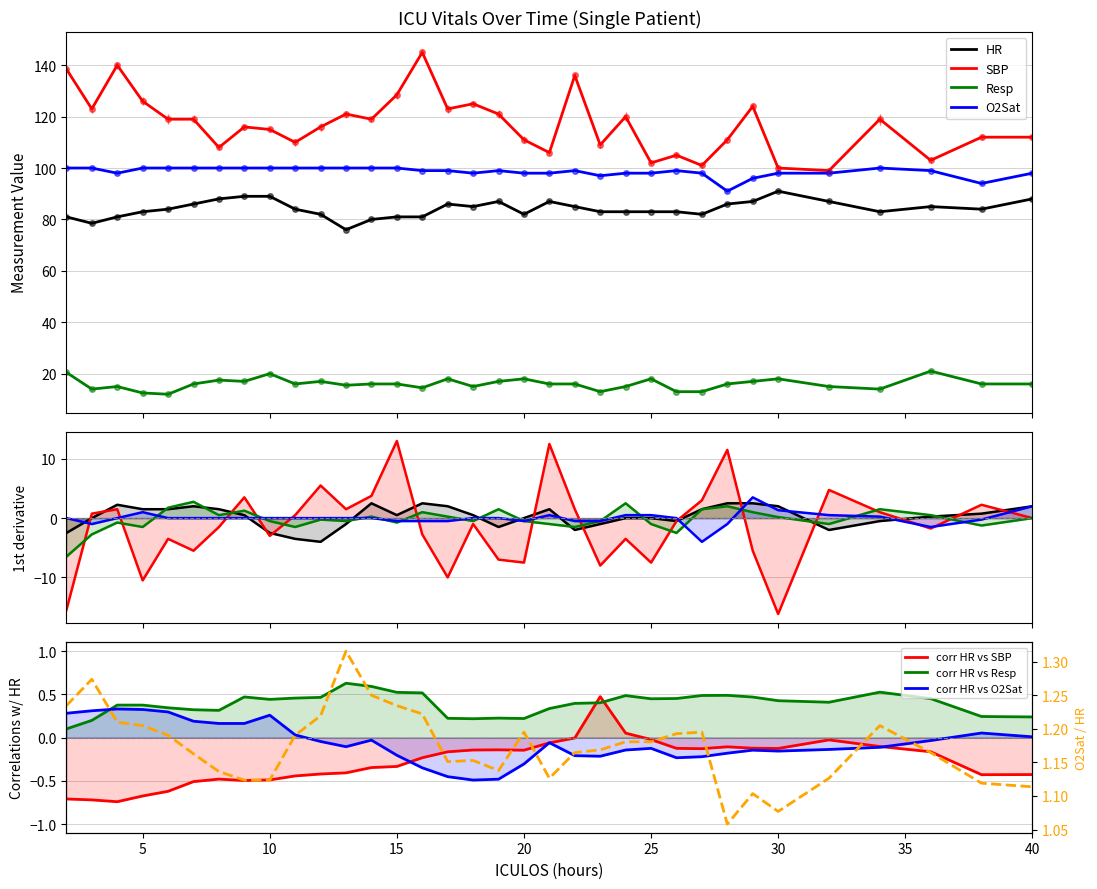

At how many categories does at least one series exceed 20?

34